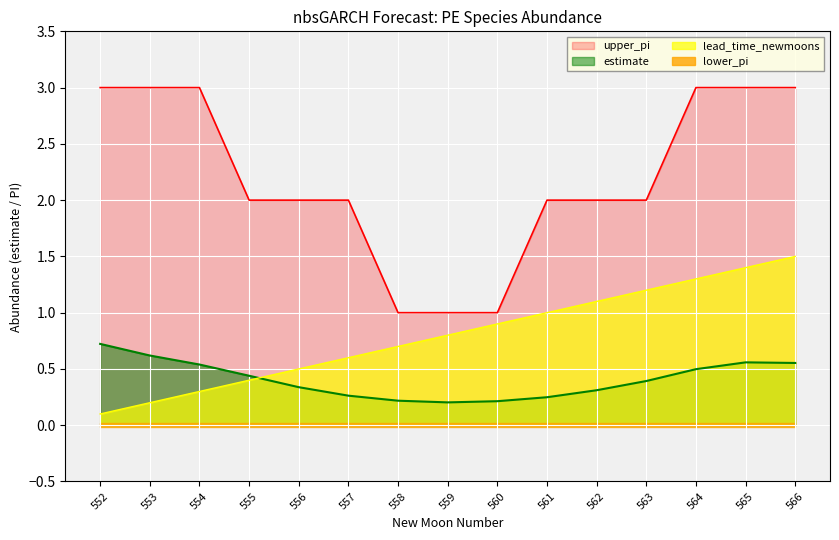

The upper_pi series shows 1.4 at 559. True or false?

False